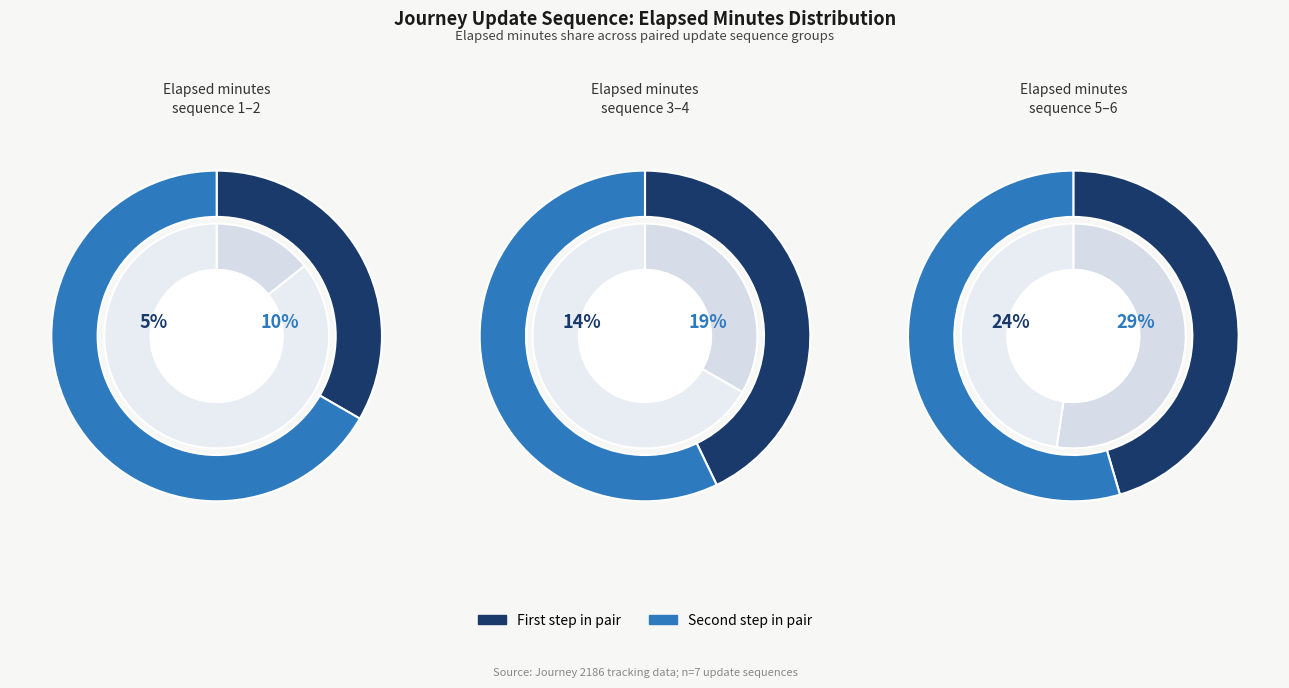

What is the change in value from 0 to 3?

+6